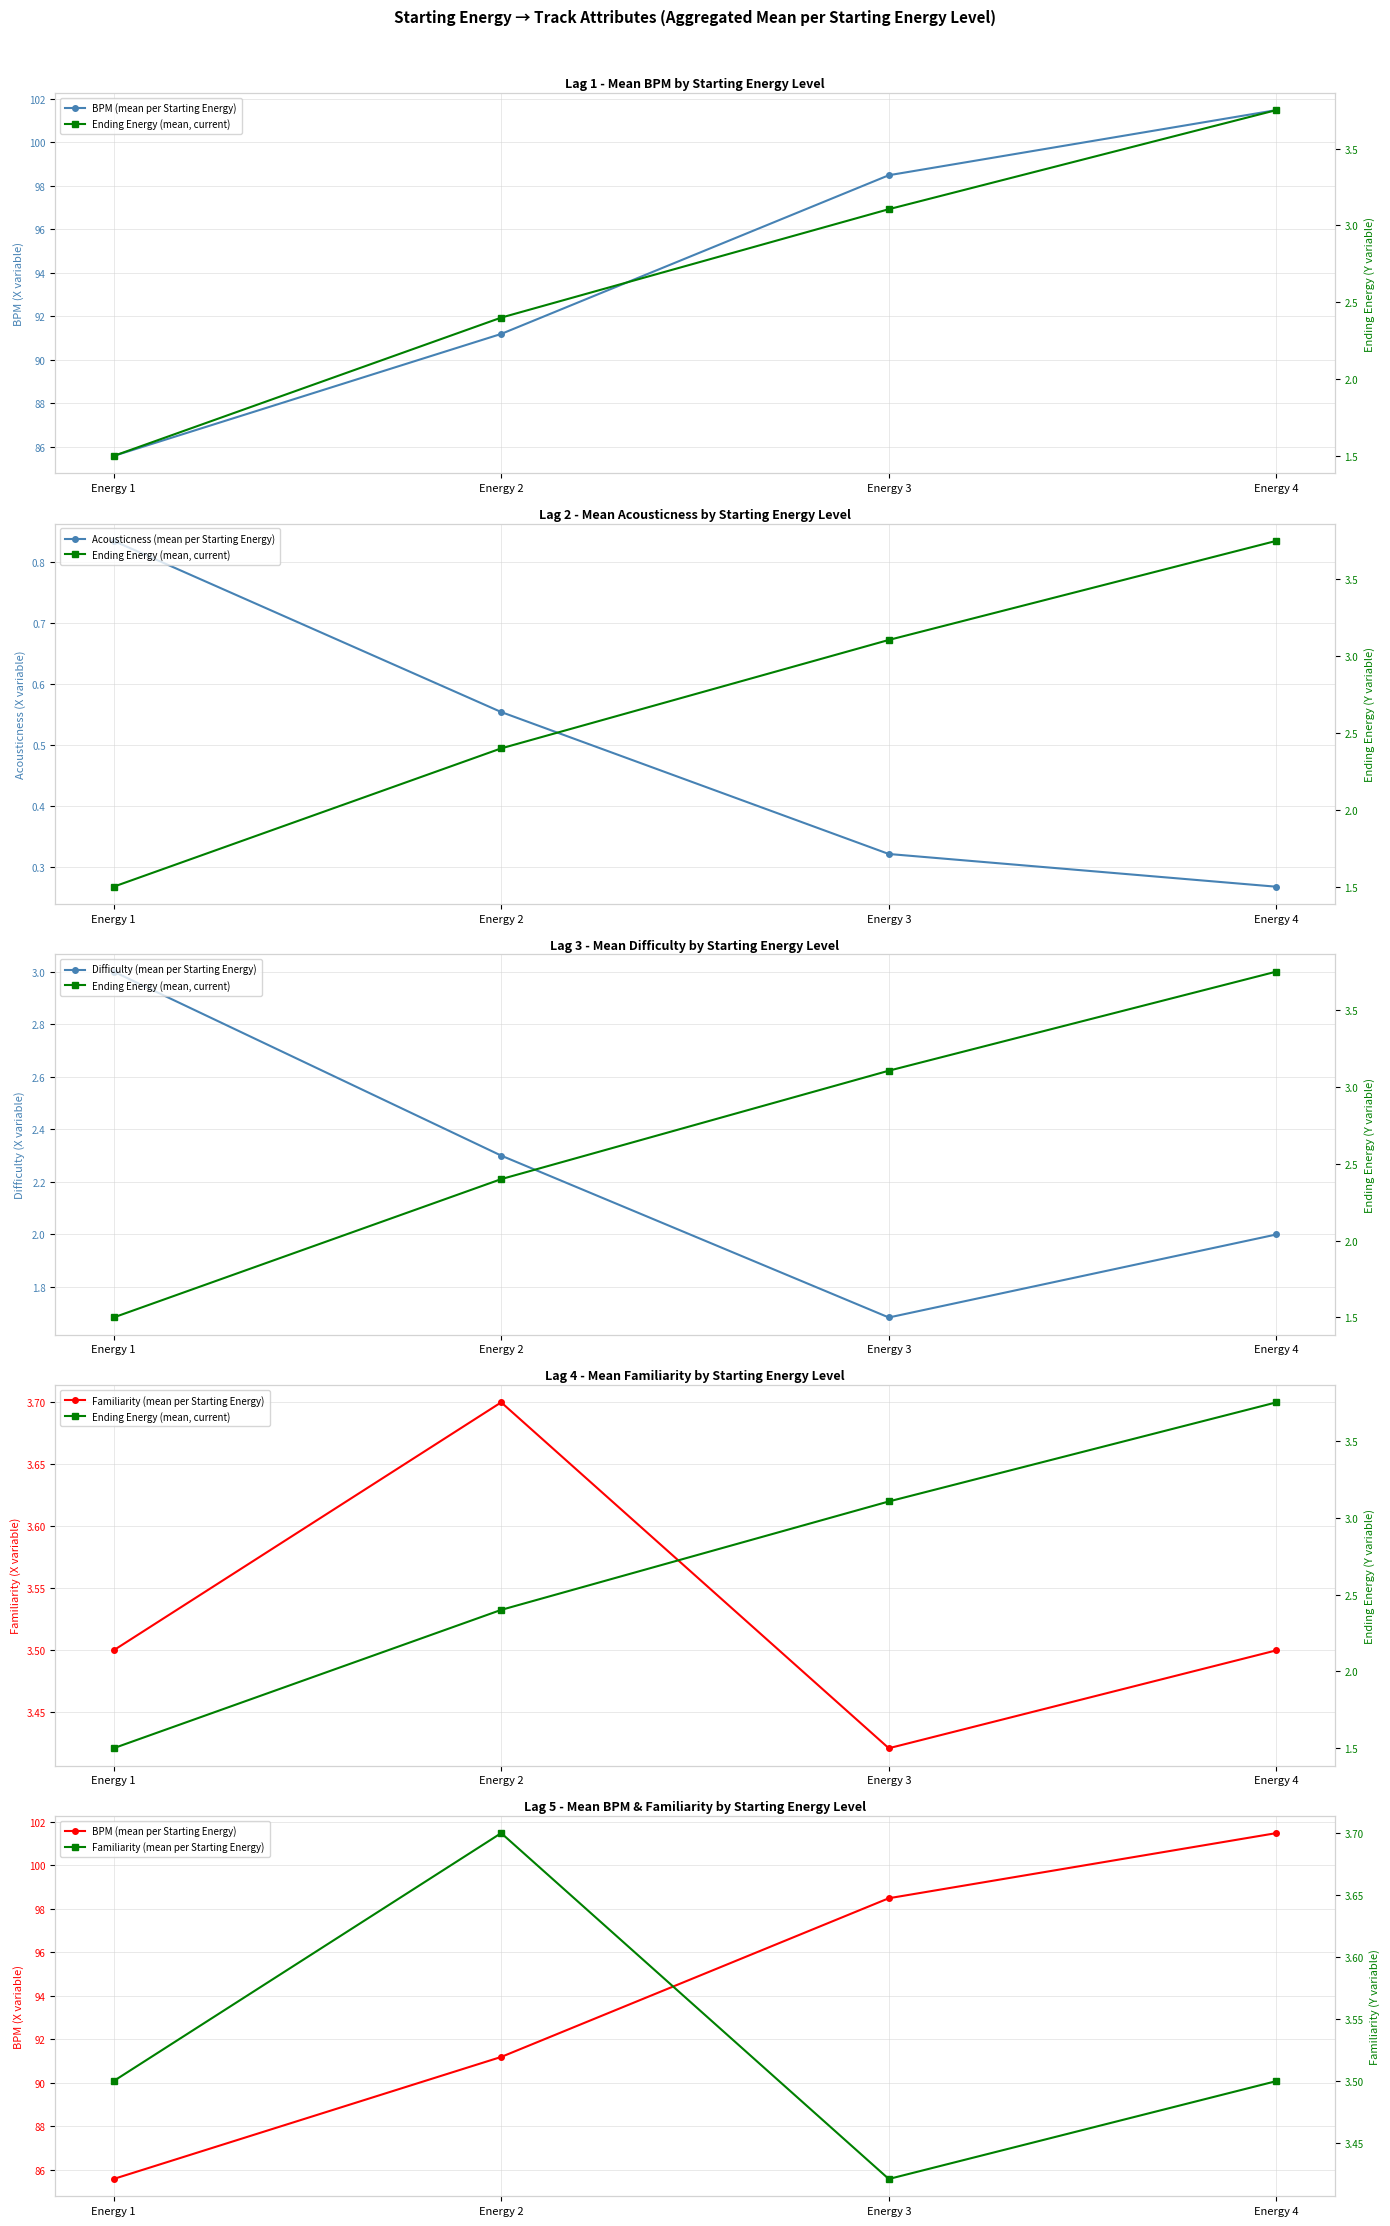

The value of BPM (mean per Starting Energy) at Energy 1 is 85.6. True or false?

True